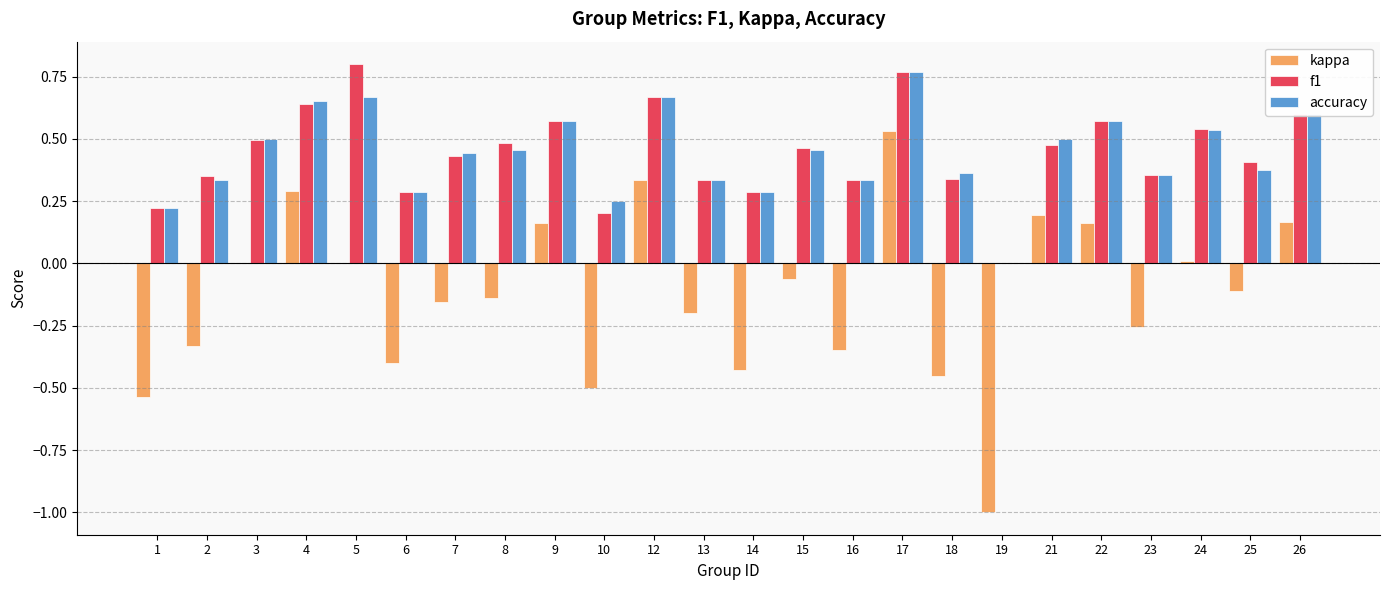

What is the sum of the f1 values at 9 and 22?

1.1